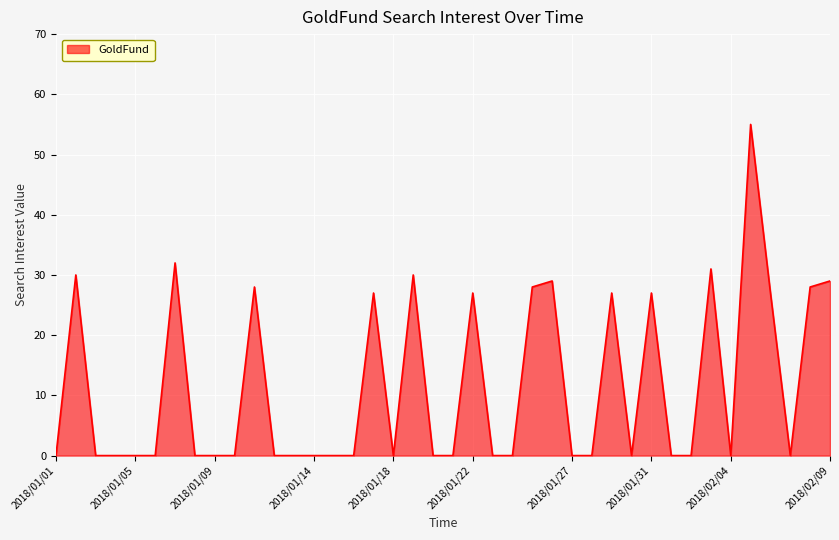

How many lines are shown in the chart?

1